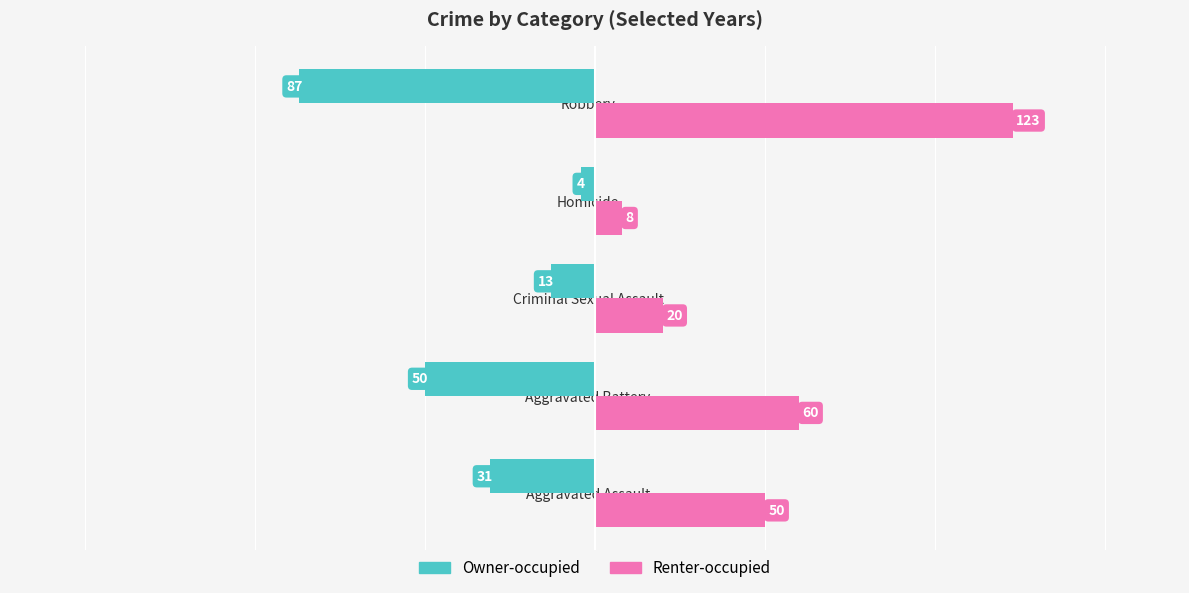

How many data points in Owner-occupied are above -31?

2